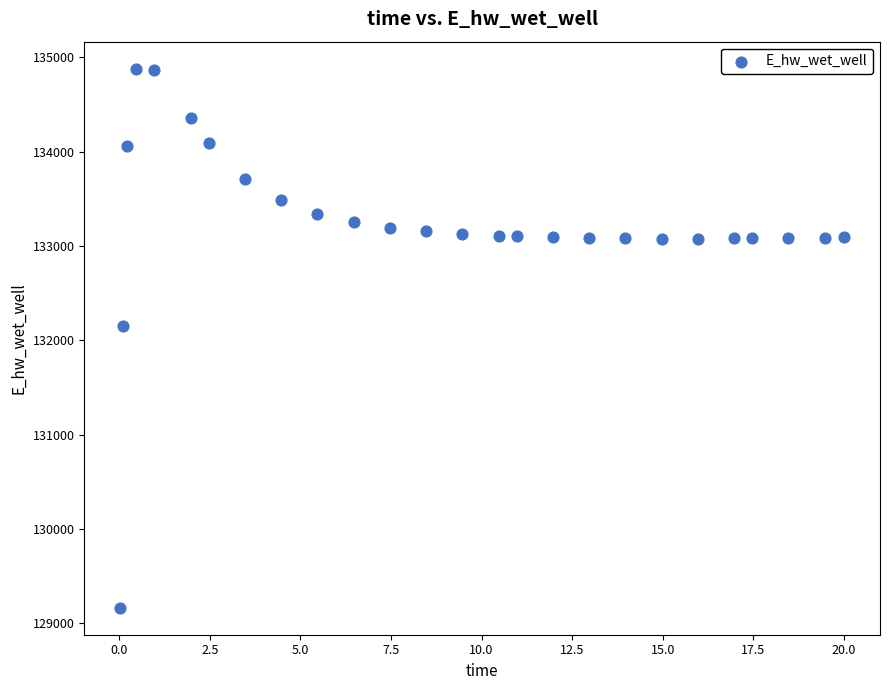

What Y value in the scatter plot is closest to 132021?

132146.6